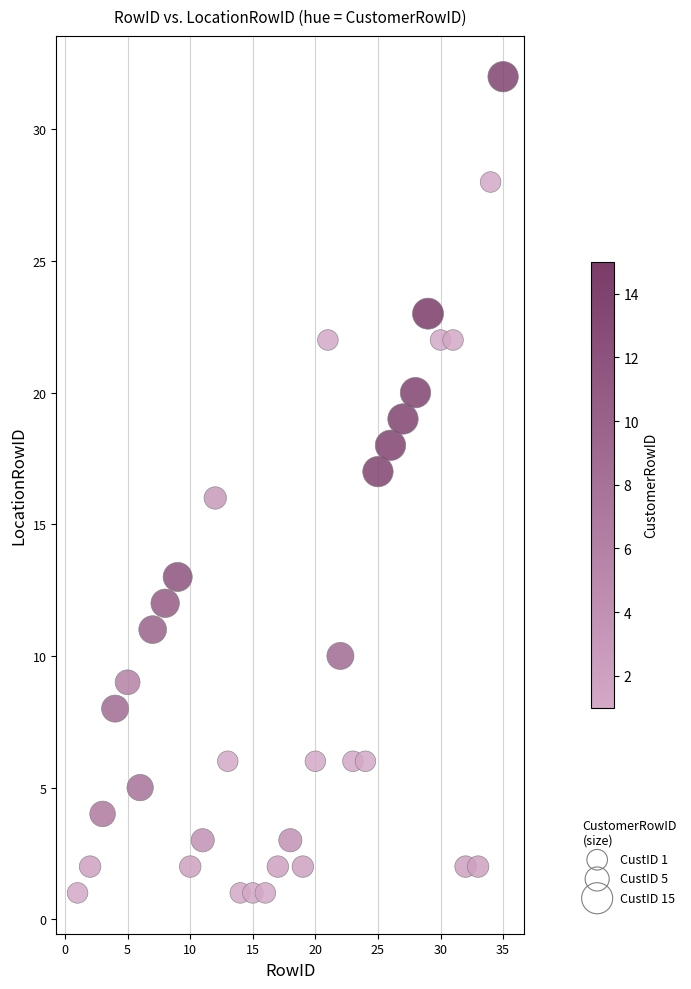

What is the range of X values (max minus min)?

34